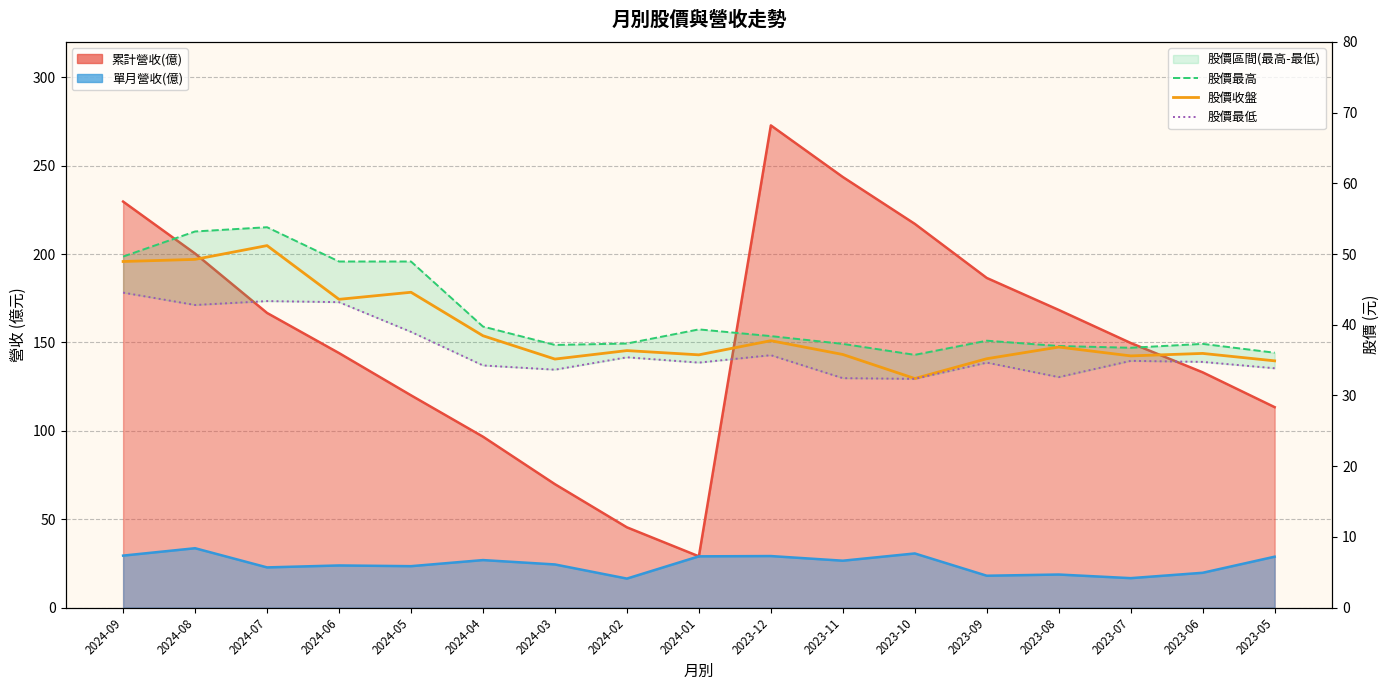

True or false: 股價收盤 and 股價最高 intersect in this chart.

False